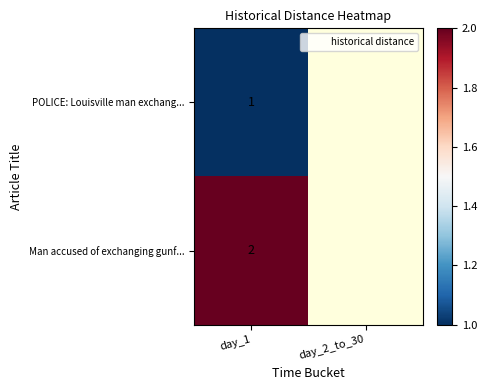

Is it true that POLICE: Louisville man exchang... equals 1 at day_1?

True